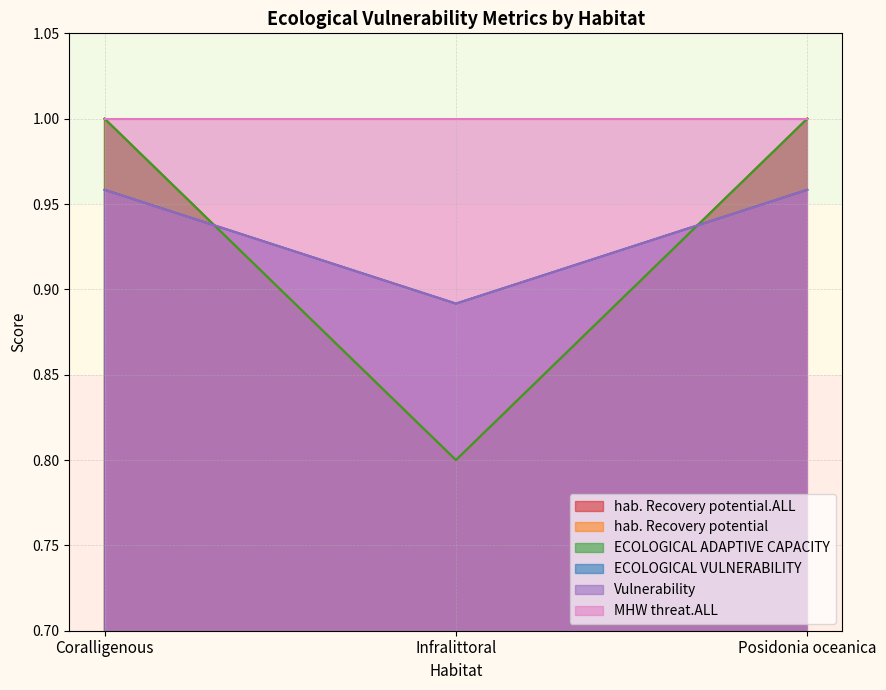

What is the difference between the second highest and minimum values in the hab. Recovery potential series?

0.2